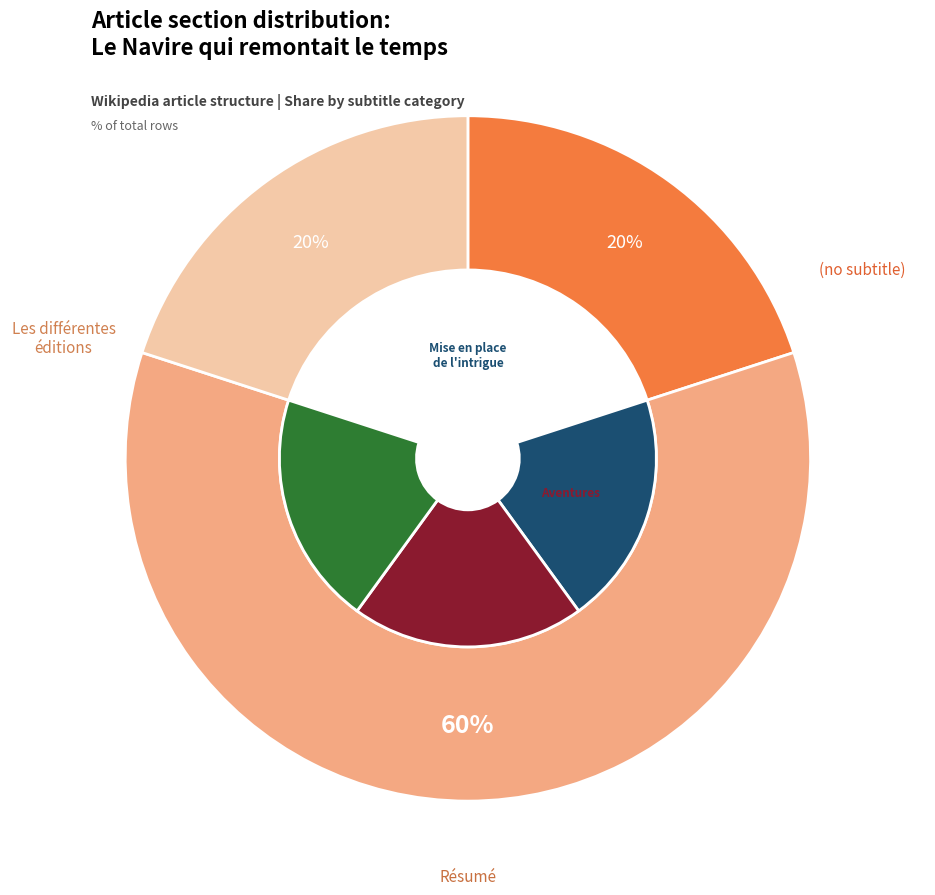

The Les différentes éditions slice represents 26% of the pie. True or false?

False